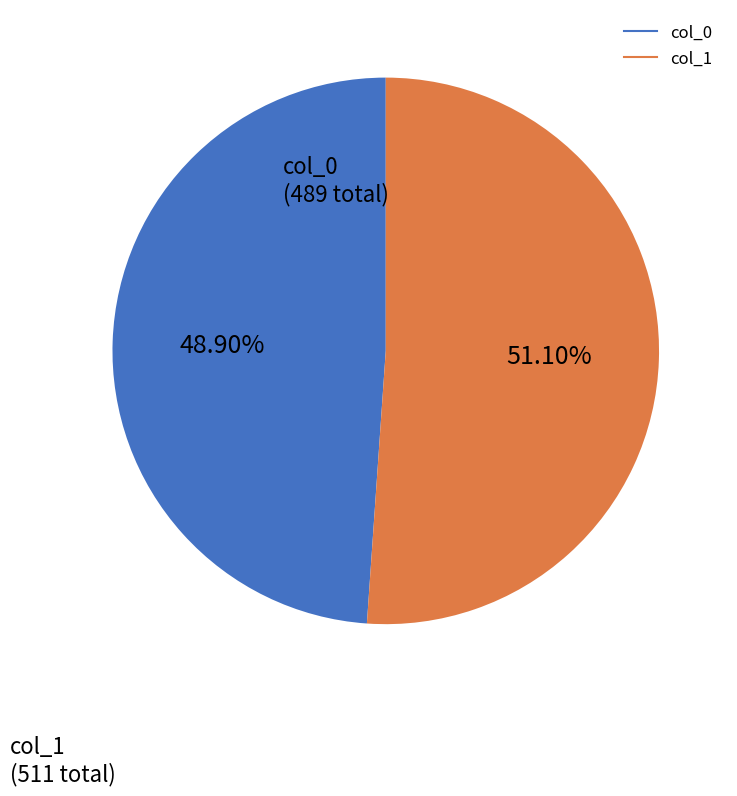

Is there any slice that represents more than half of the pie?

Yes